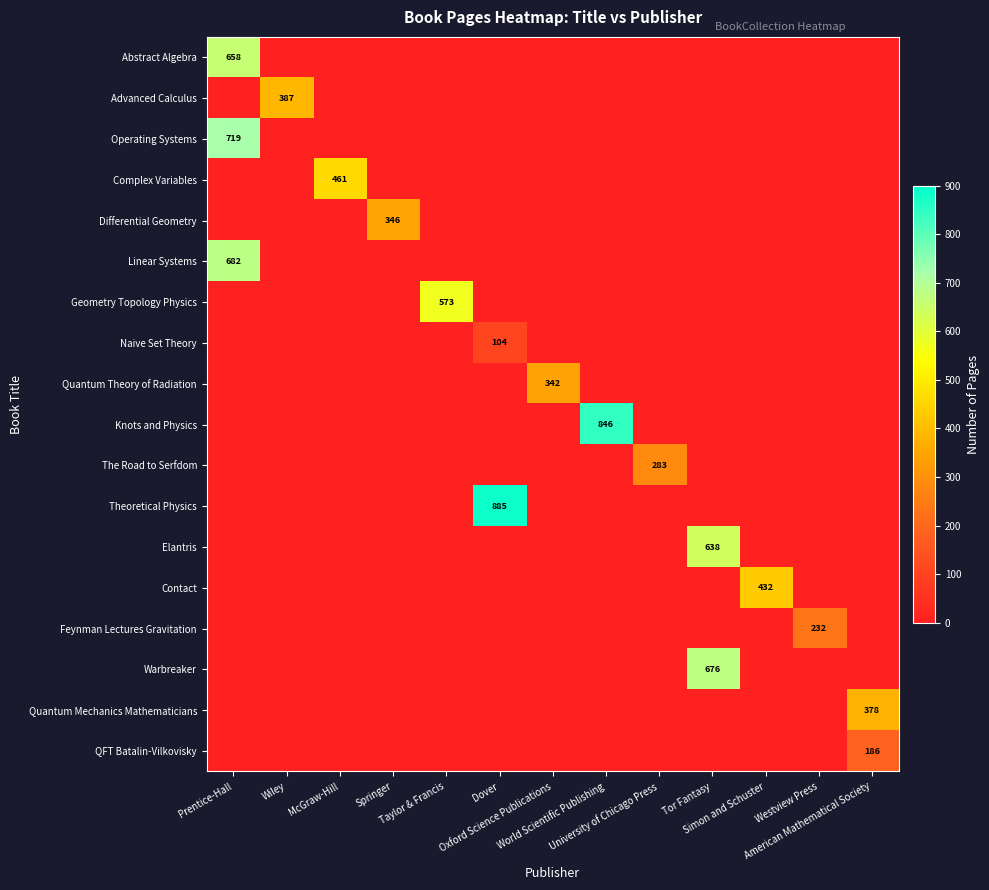

How many values in the Geometry Topology Physics series exceed 0?

1